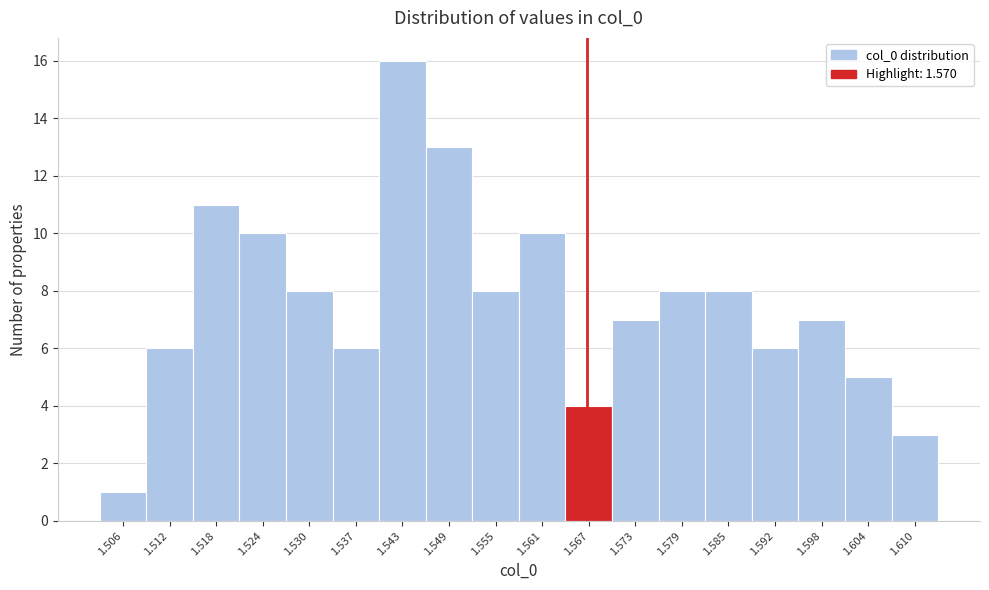

Reading left to right, transcribe all the data shown in this chart.

1	6	11	10	8	6	16	13	8	10	4	7	8	8	6	7	5	3